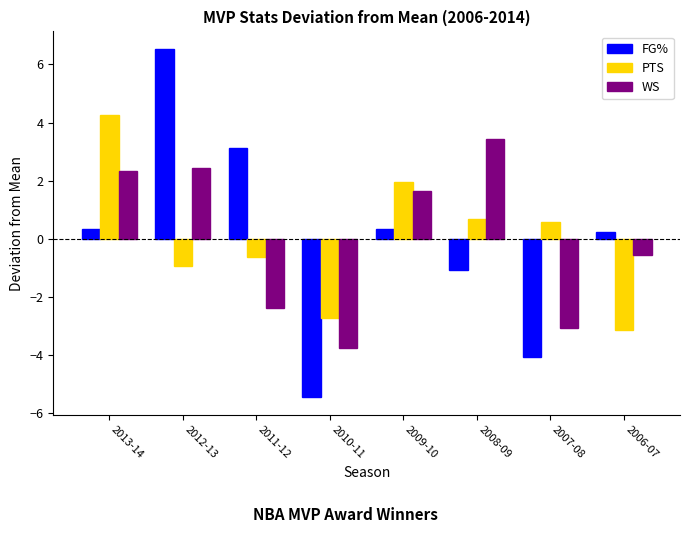

What position from the right is 2010-11?

5